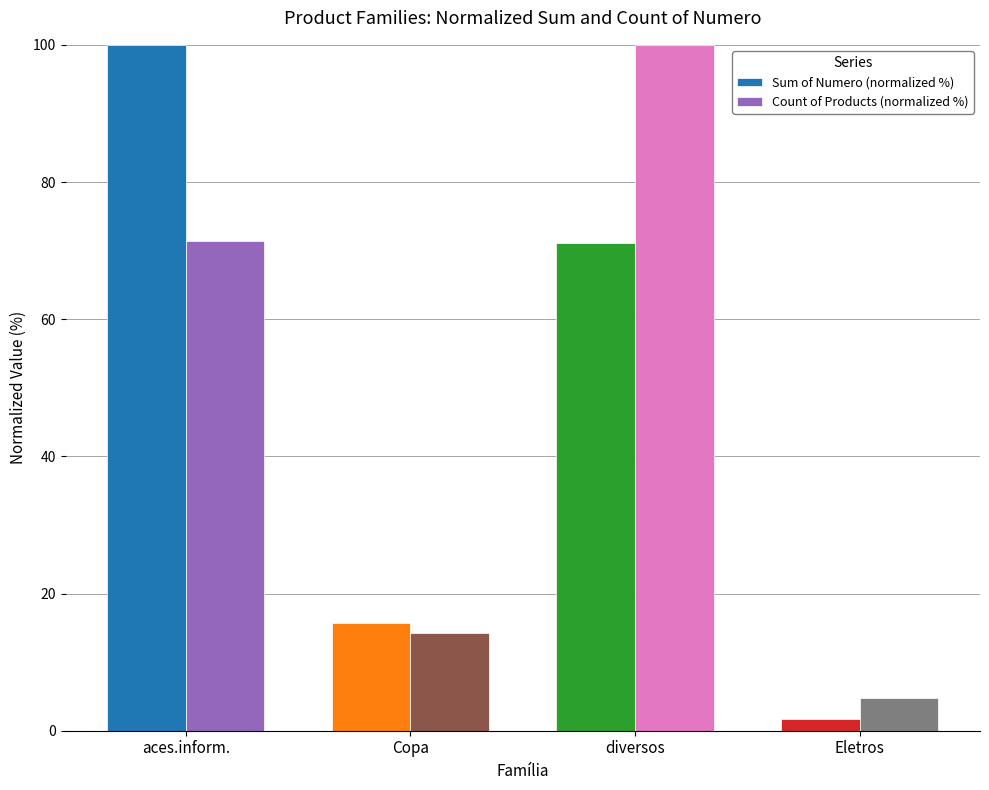

Which series changed the most between aces.inform. and Eletros?

Sum of Numero (normalized %)